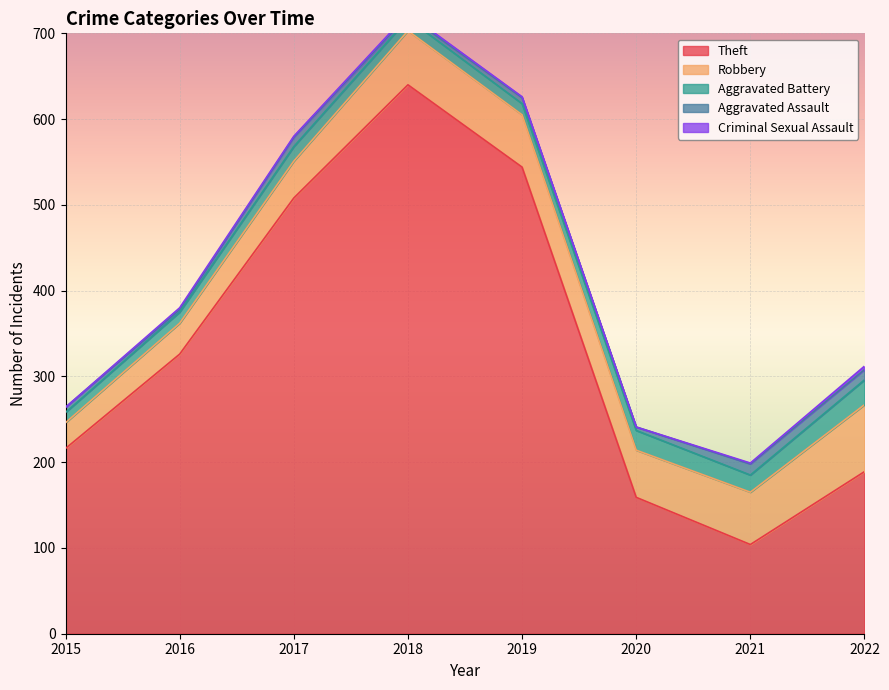

True or false: Theft has a value of 67 at 2020.

False